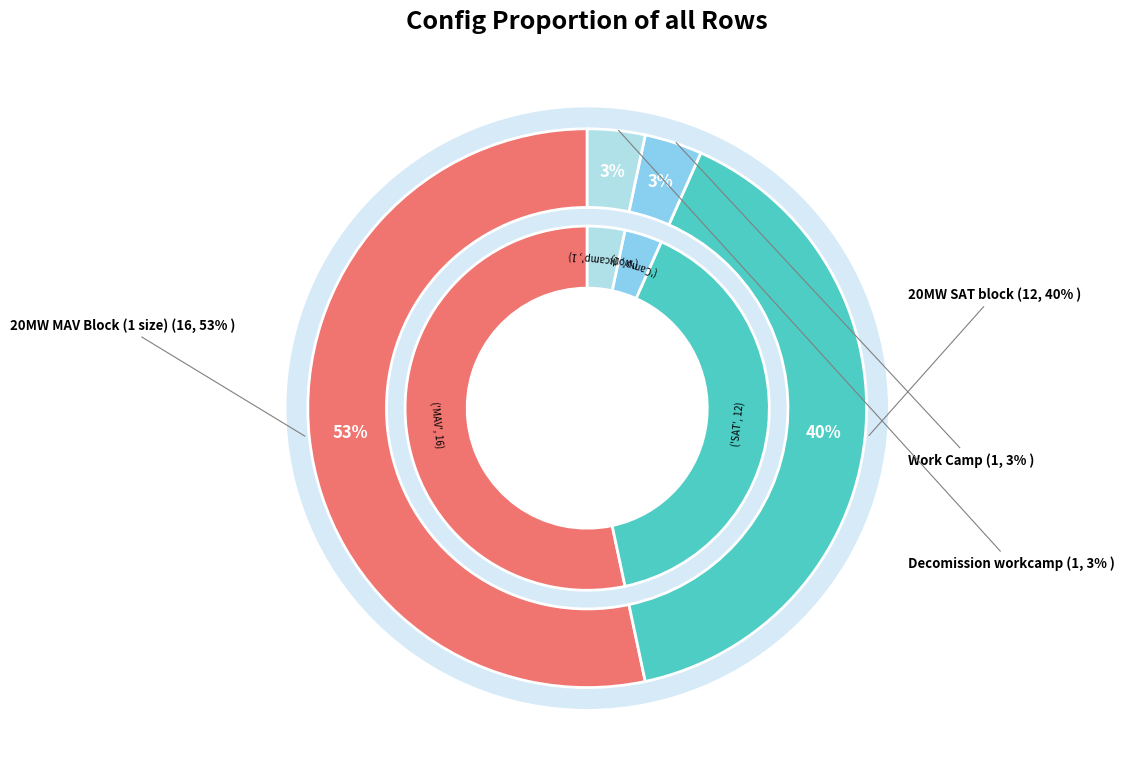

Which slice is the smallest?

Work Camp